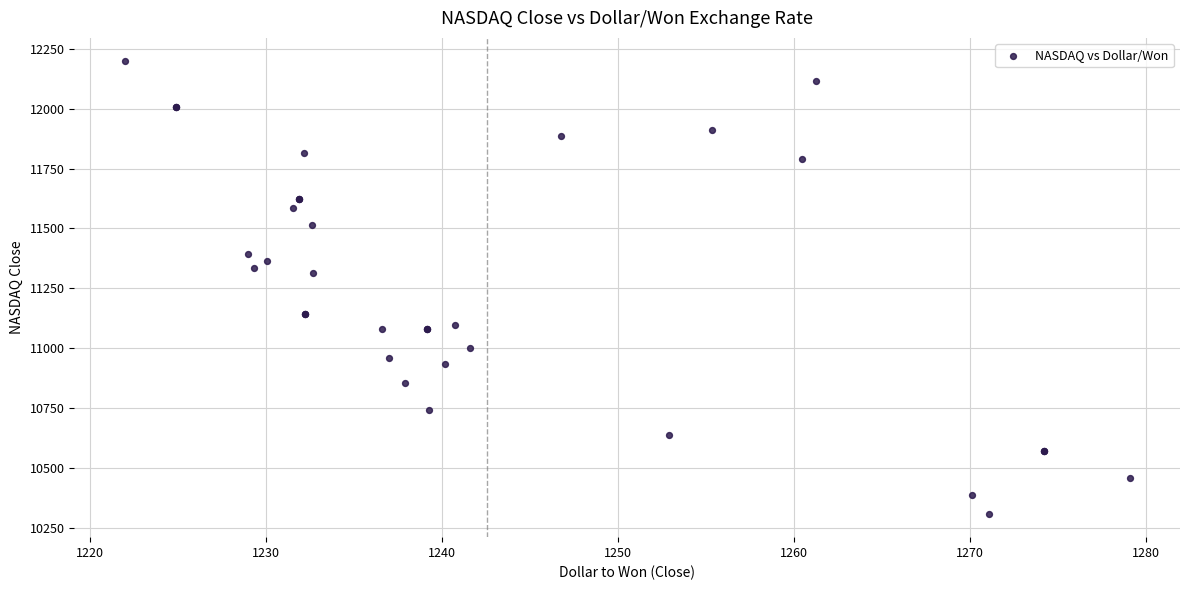

What Y value in the scatter plot is closest to 11253?

11313.4